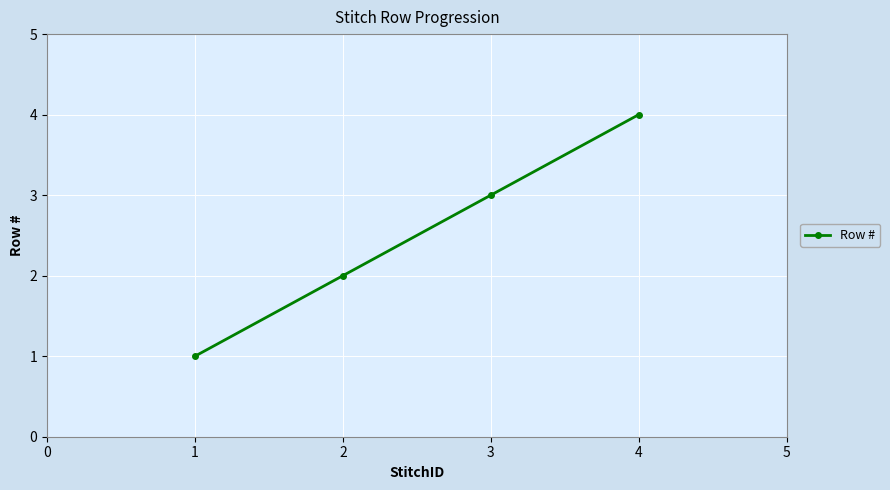

Read the value at 2.

2